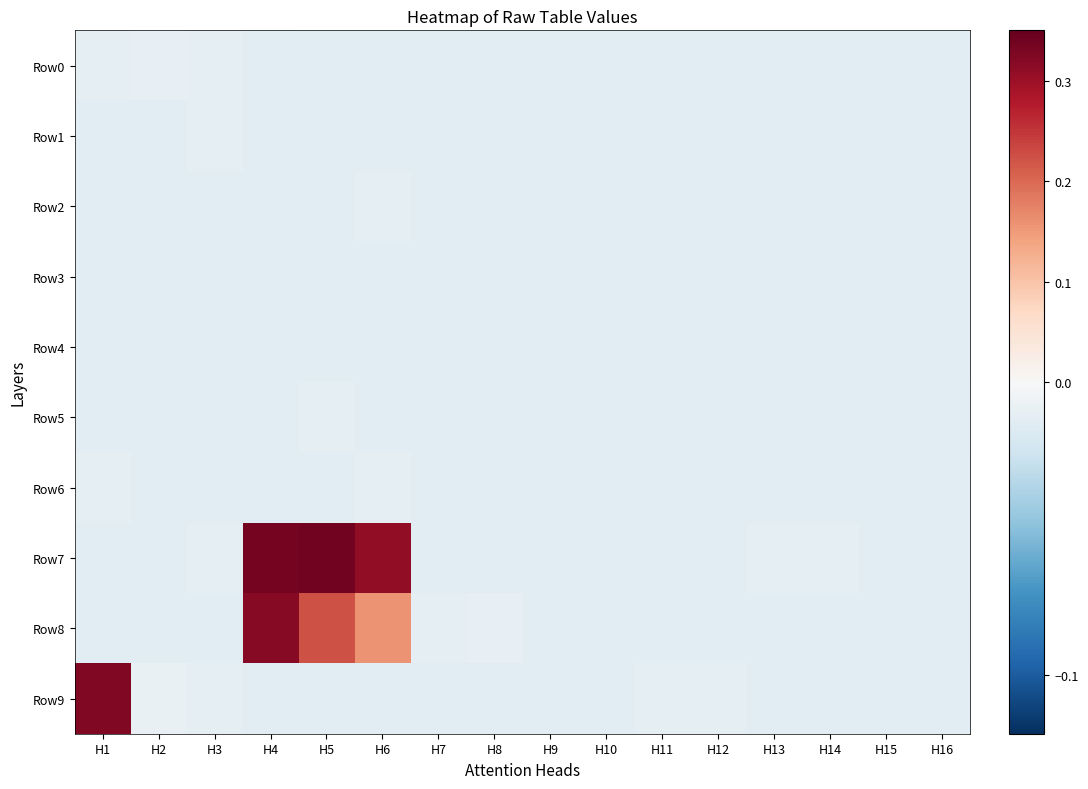

What is the maximum value shown in the chart?

0.3